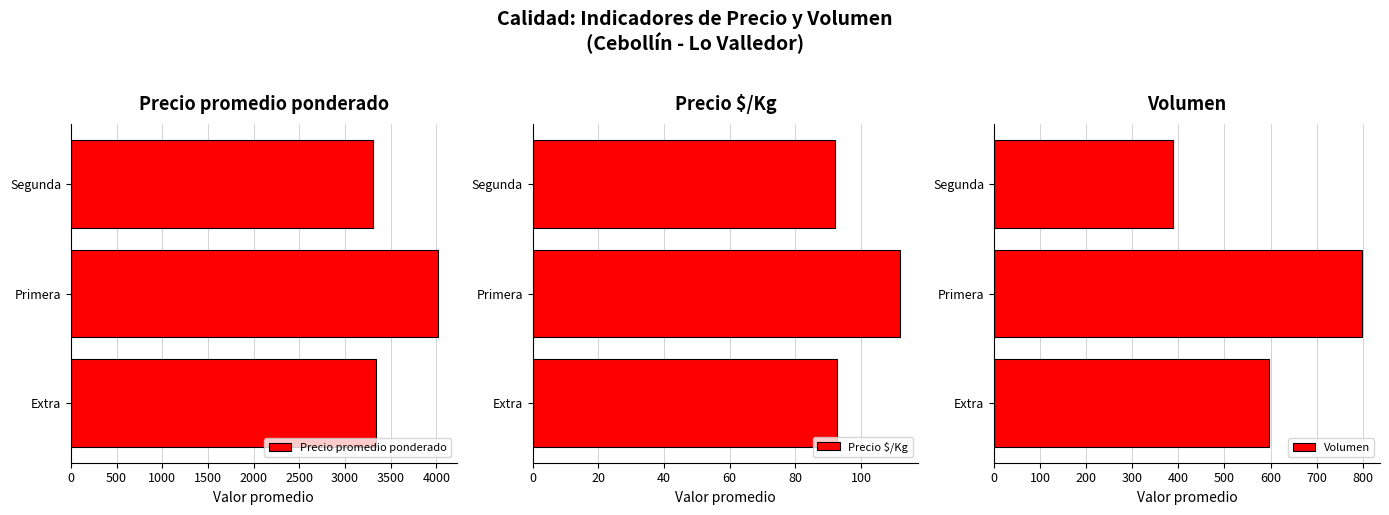

Reading left to right, what are all the values shown in this chart?

Precio promedio ponderado: 3337.5	4020.7	3311.6
Precio $/Kg: 92.7	111.8	92.1
Volumen: 597.0	797.8	388.9